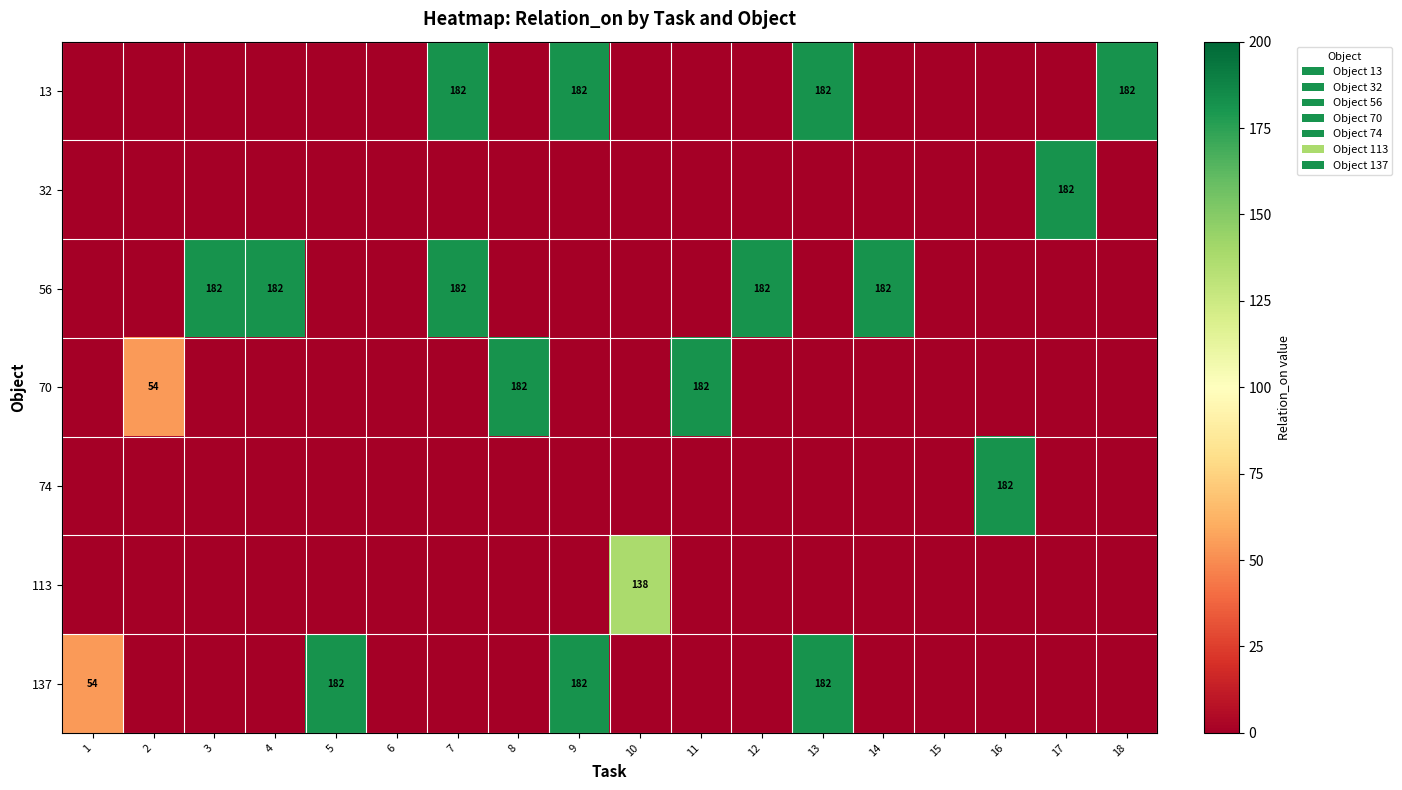

The 13 series shows 182 at 7. True or false?

True